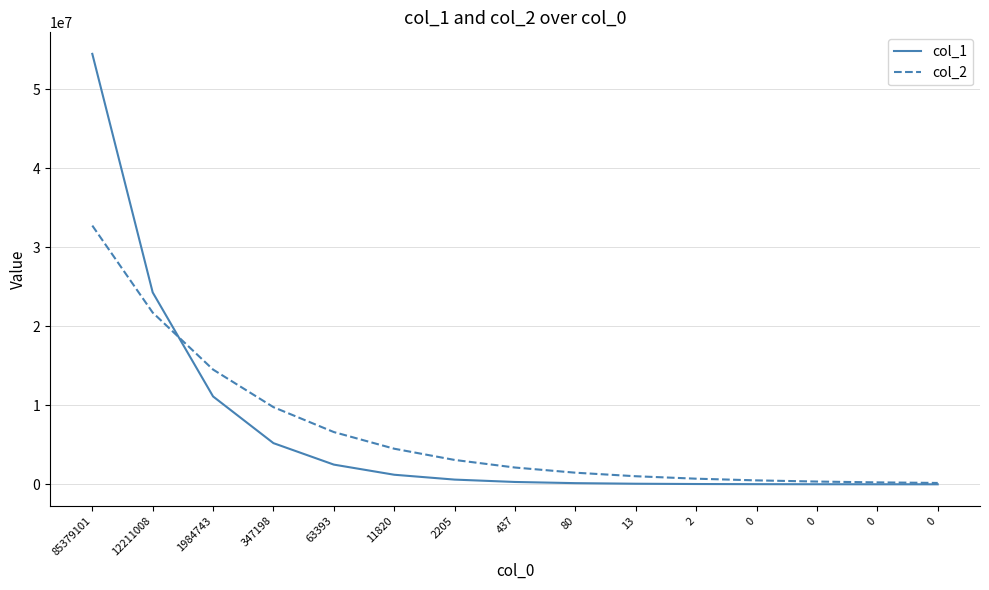

What are all the series names shown in the legend?

col_1, col_2